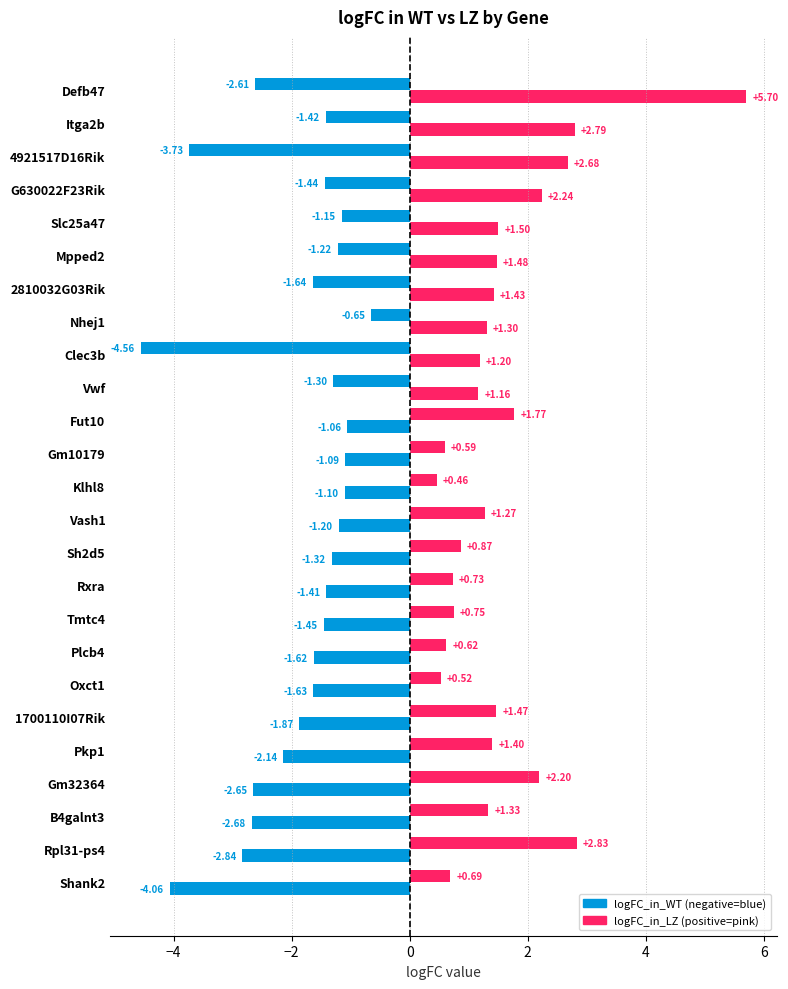

How many series are shown in this chart?

2